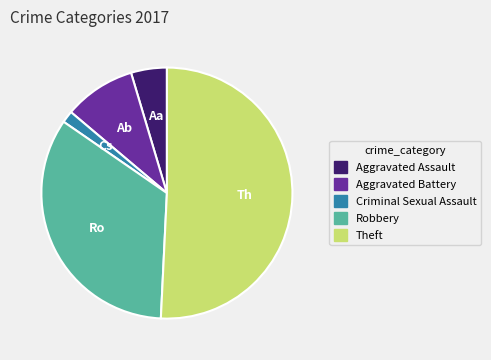

Which has a higher value, Theft or Aggravated Assault?

Theft